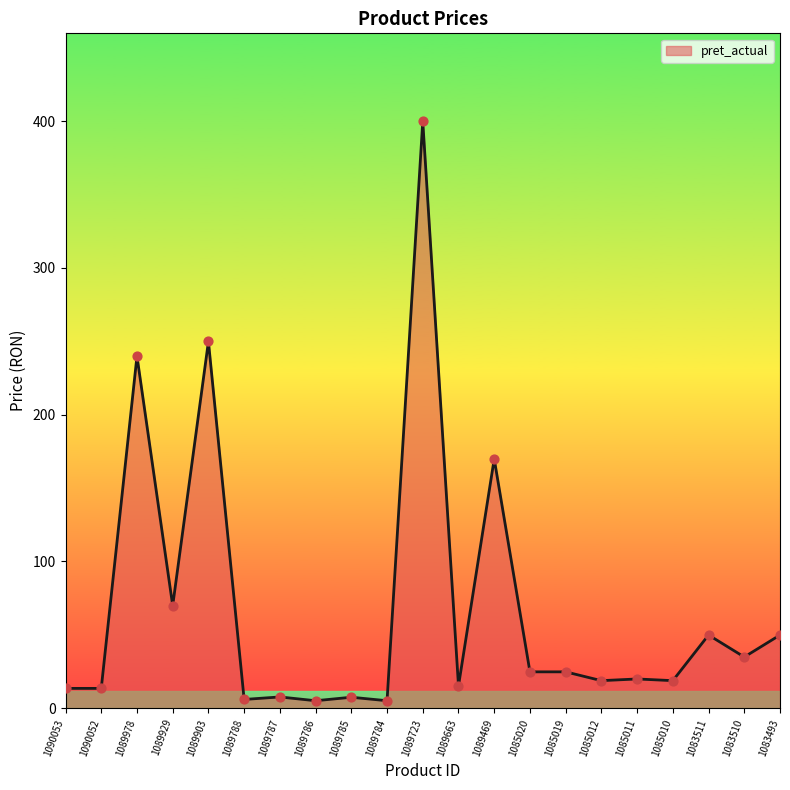

What is the change in value from 1089903 to 1089784?

-244.8